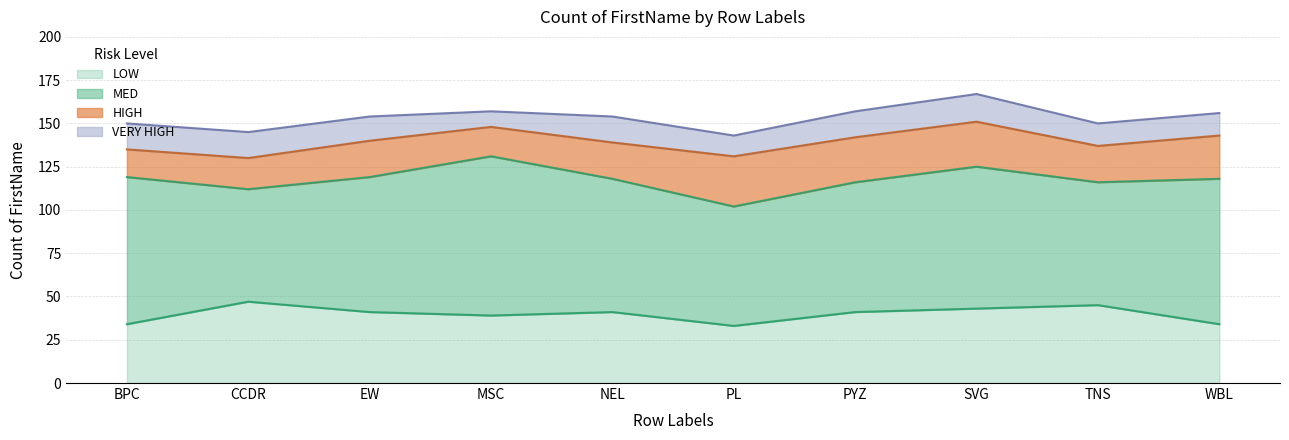

Does the chart display data point markers on the line(s)?

No